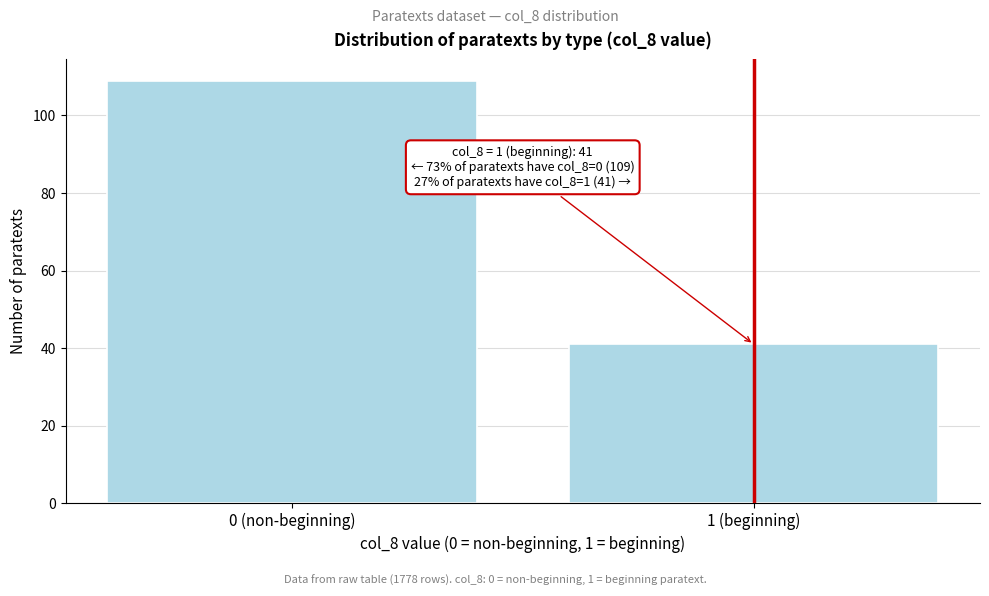

Reading left to right, what are all the values shown in this chart?

0 (non-beginning)=109	1 (beginning)=41